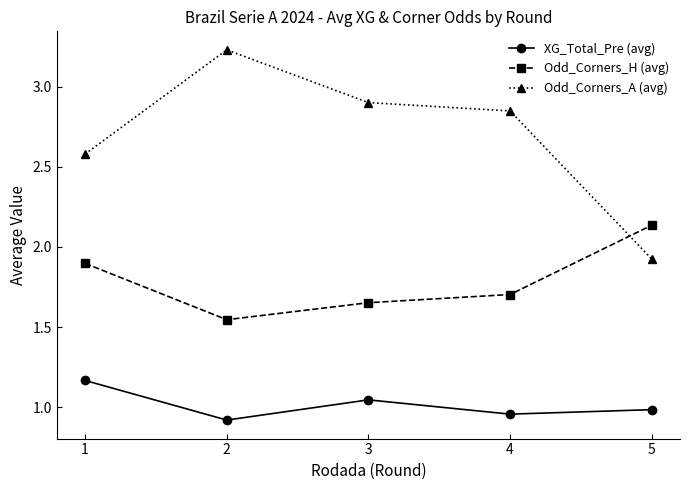

True or false: Odd_Corners_H (avg) and XG_Total_Pre (avg) cross at least once.

False